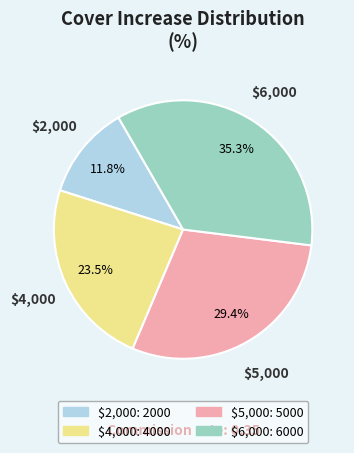

To the nearest percent, what is the difference between the largest and smallest slice percentages?

24%